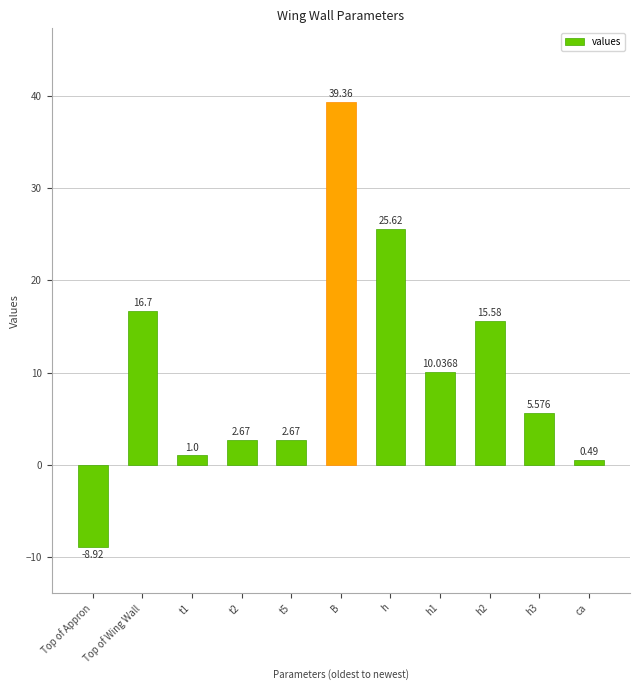

What is the smallest value displayed?

-8.9